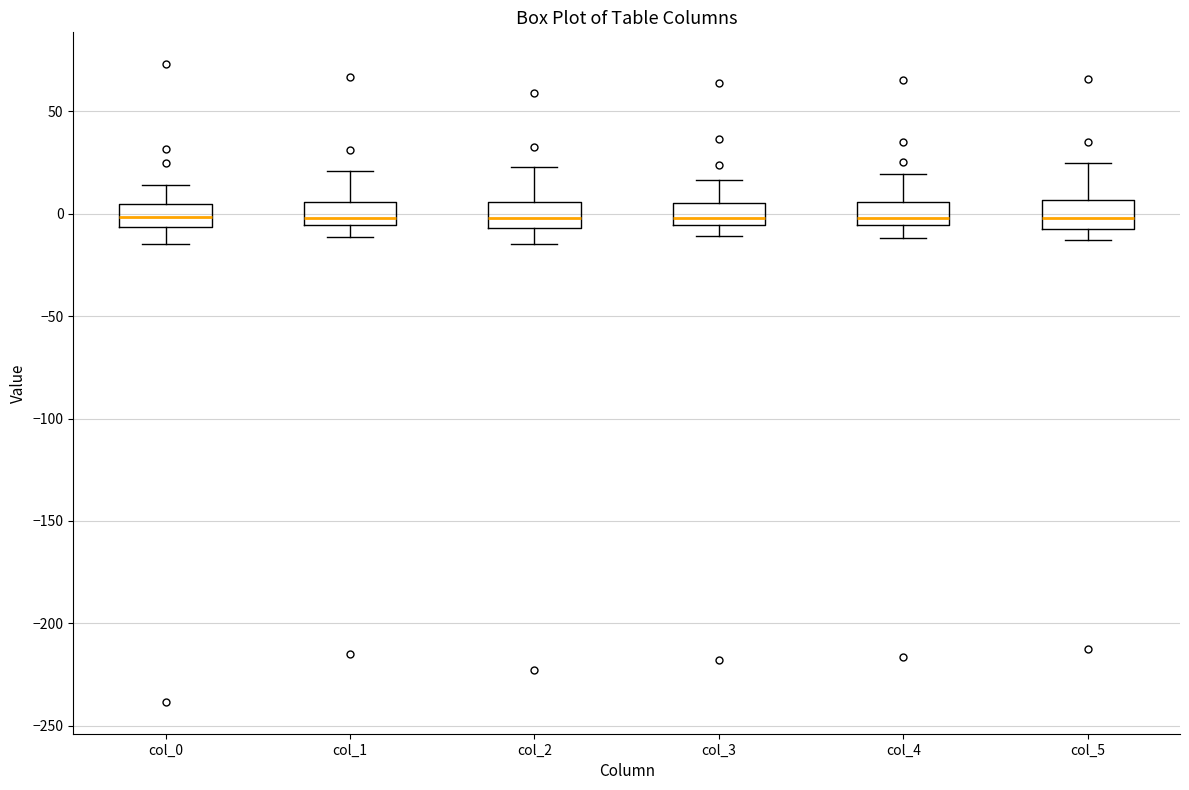

Reading left to right, transcribe this box plot: for each box, give where its median line is, the range the box spans, and where its two whiskers end, as read against the y-axis. The values are not printed on the chart, so give them approximately, as read against the axis.

col_0: median 0, box -5 to 5, whiskers -15 to 15
col_1: median 0, box -5 to 5, whiskers -10 to 20
col_2: median 0, box -5 to 5, whiskers -15 to 25
col_3: median 0, box -5 to 5, whiskers -10 to 15
col_4: median 0, box -5 to 5, whiskers -10 to 20
col_5: median 0, box -5 to 5, whiskers -15 to 25